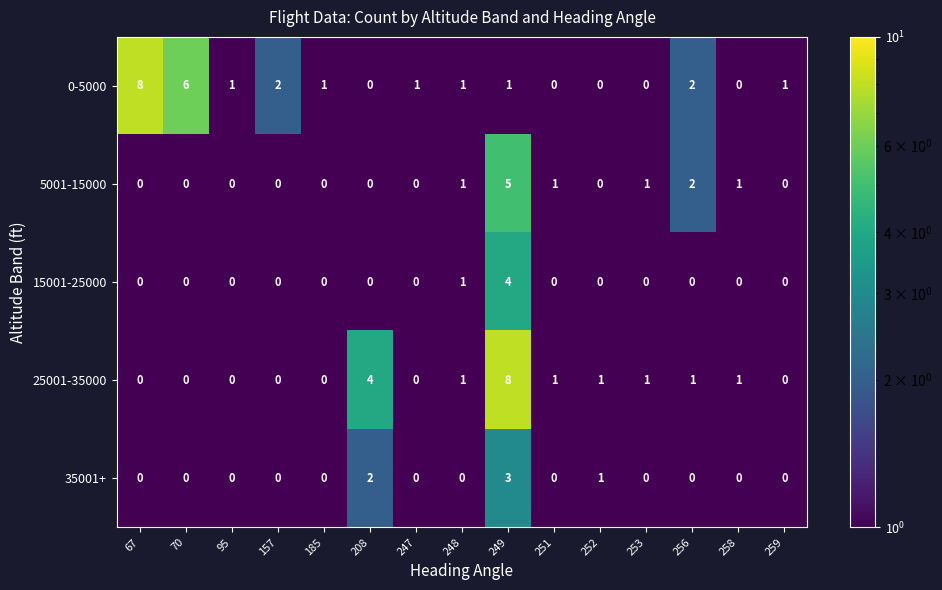

How many data points does each series have?

15